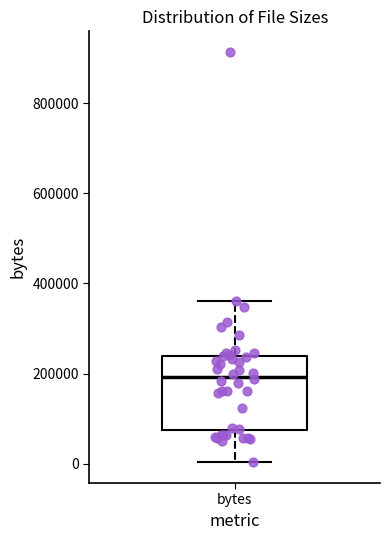

Read this box plot against the y-axis: the position of the median line, the range covered by the box, and the ends of both whiskers. The values are not printed on the chart, so give them approximately, as read against the axis.

median 200000, box 80000 to 240000, whiskers 0 to 360000